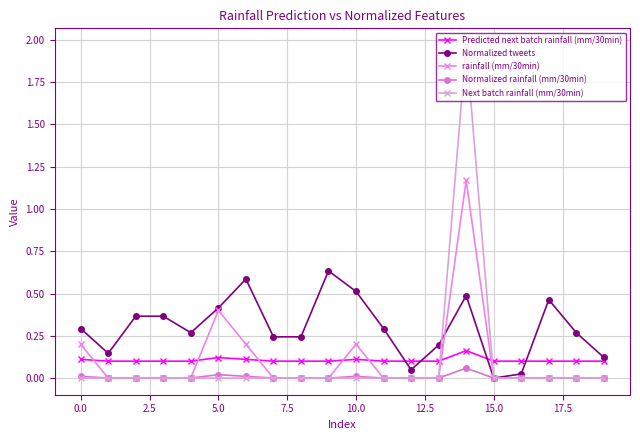

How many times do rainfall (mm/30min) and Predicted next batch rainfall (mm/30min) cross each other?

7